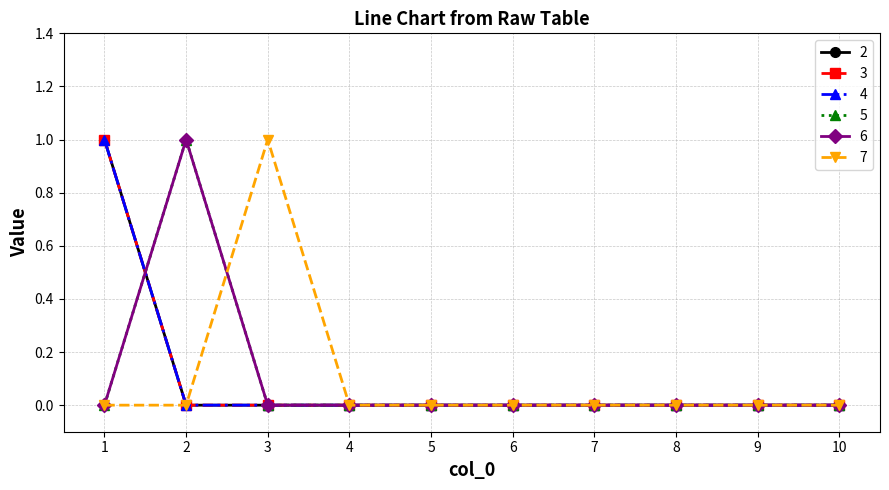

Reading right to left, transcribe all the data shown in this chart.

2: 0	0	0	0	0	0	0	0	0	1
3: 0	0	0	0	0	0	0	0	0	1
4: 0	0	0	0	0	0	0	0	0	1
5: 0	0	0	0	0	0	0	0	1	0
6: 0	0	0	0	0	0	0	0	1	0
7: 0	0	0	0	0	0	0	1	0	0